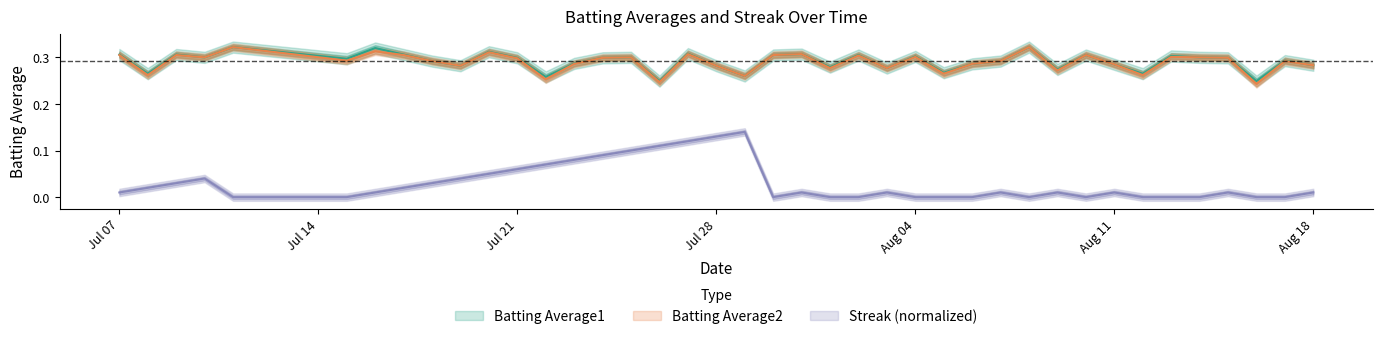

What is the value of the Batting Average2 point at the 40th from the left?

0.3